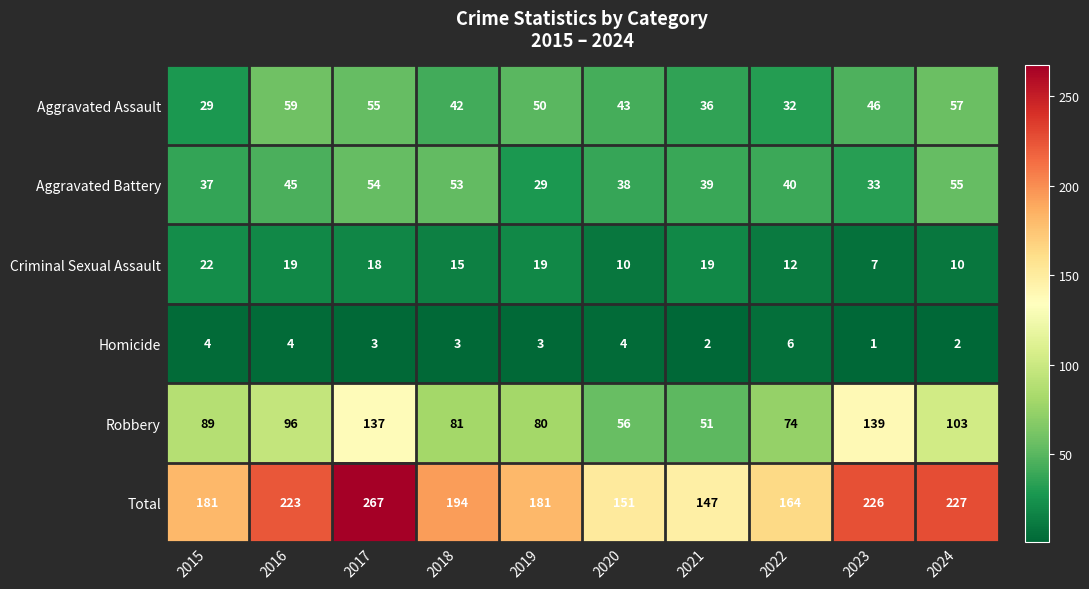

The Criminal Sexual Assault series shows 19 at 2016. True or false?

True